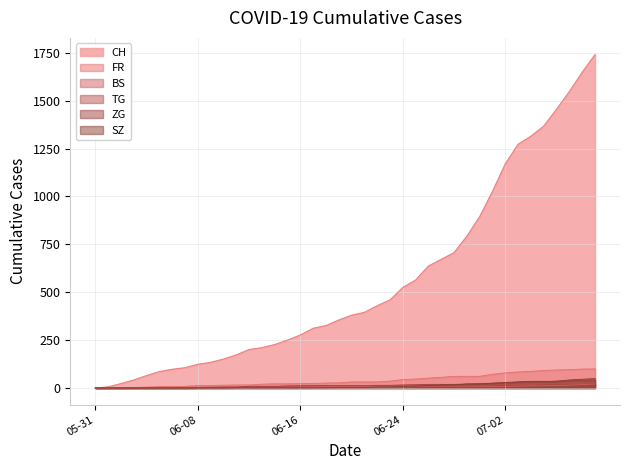

What is the spread (max minus min) of values at 2020-07-06?

1444